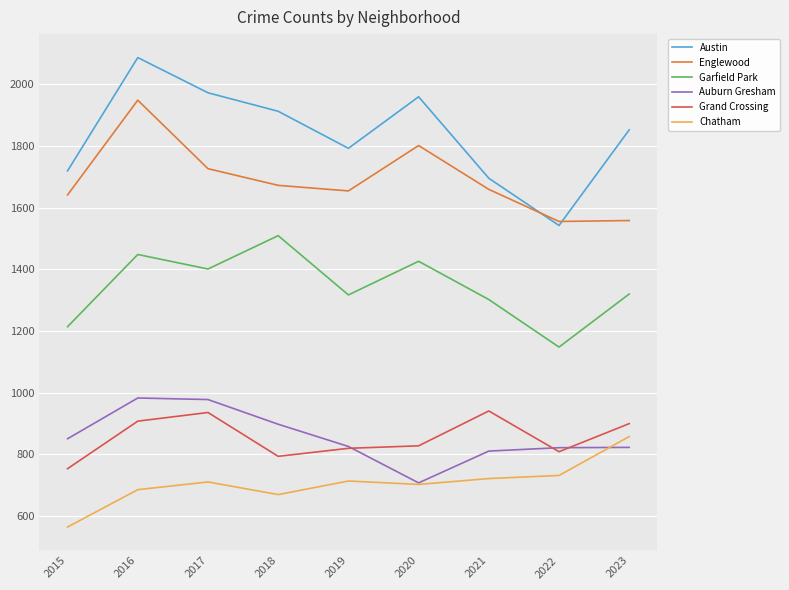

True or false: Englewood and Grand Crossing intersect in this chart.

False